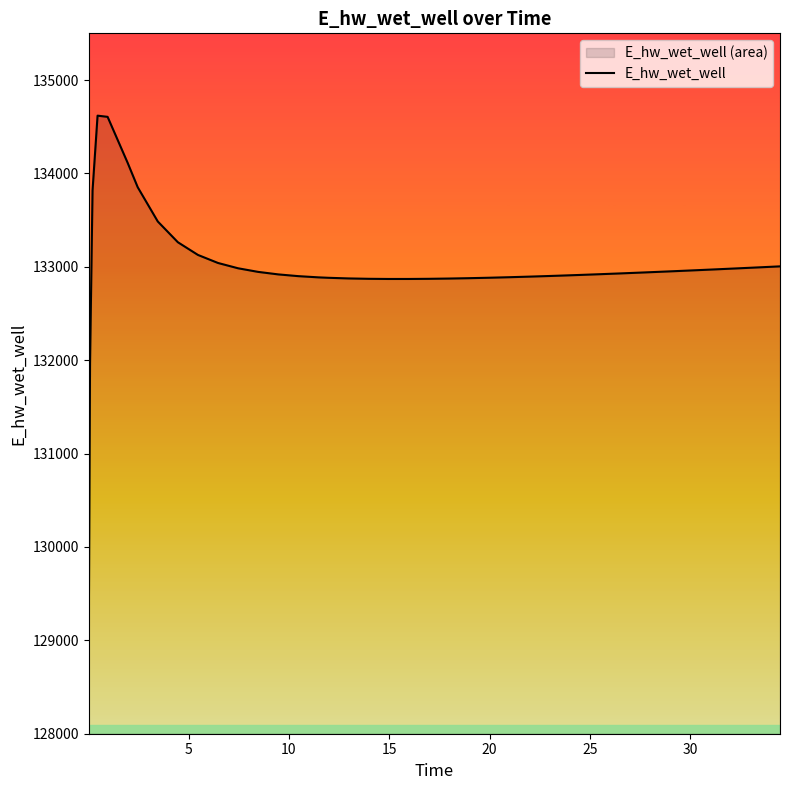

What is the difference between the maximum and minimum values?

5551.7